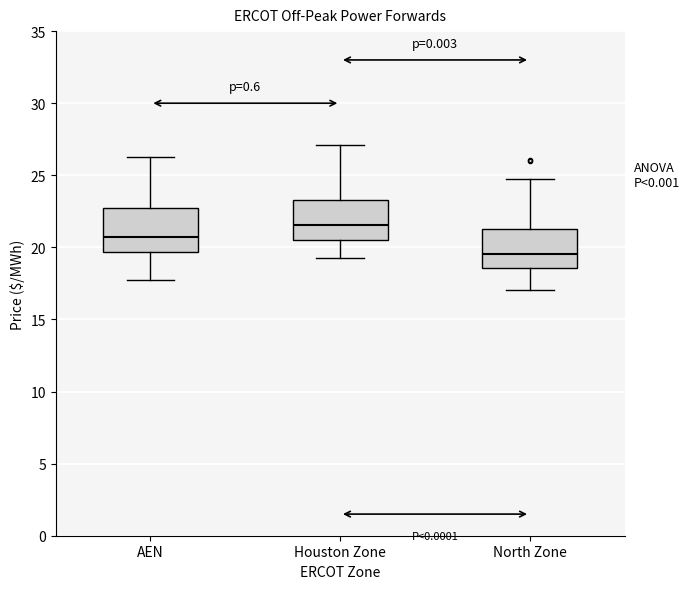

Which box has the lowest median line?

North Zone